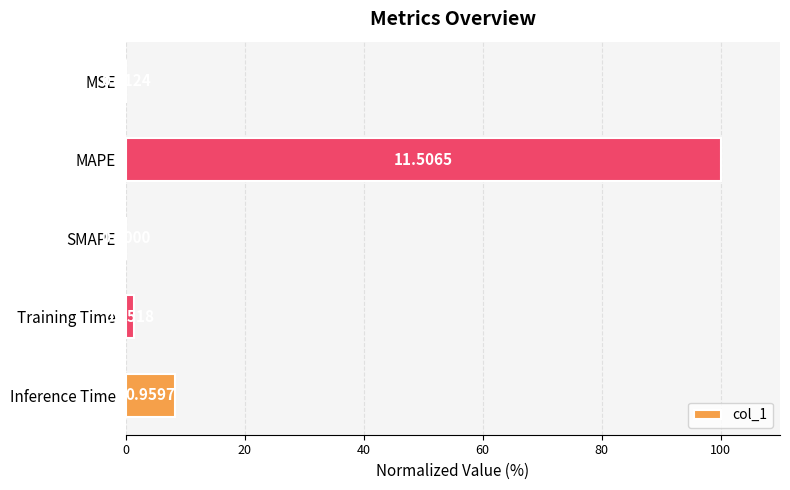

At which category does the chart reach its peak across all series?

MAPE